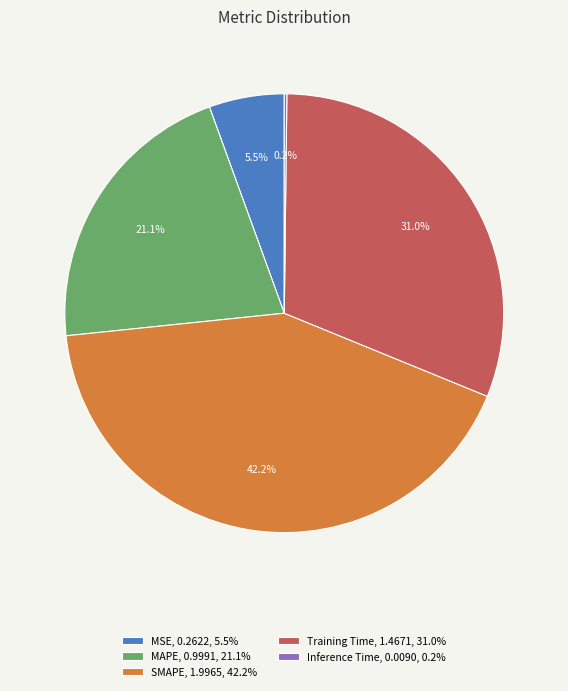

To the nearest percent, what is the average slice percentage?

20%